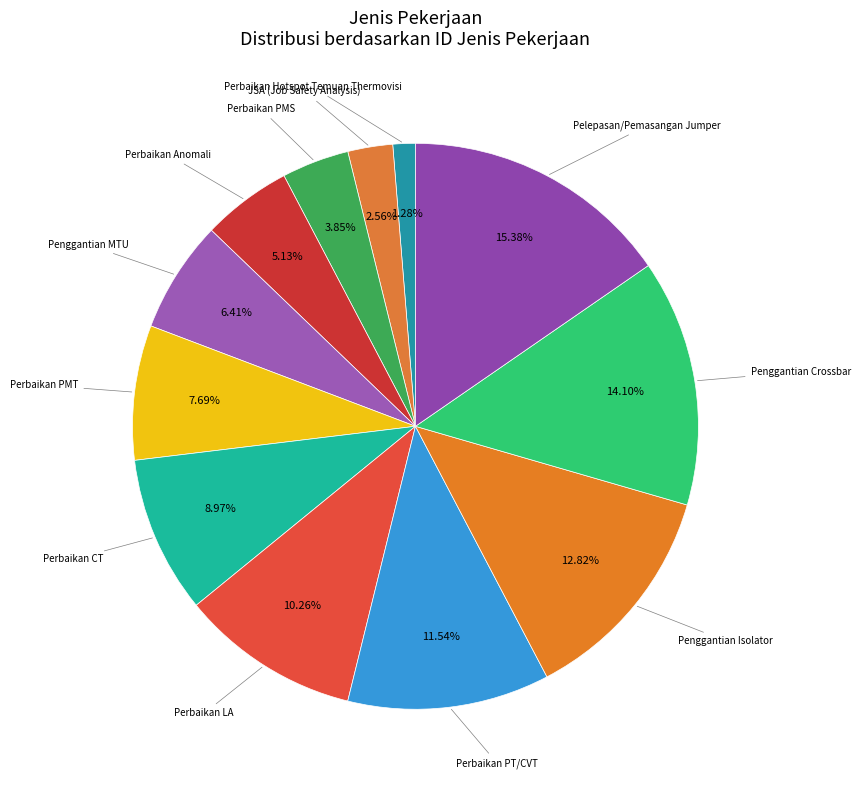

Is it true that Perbaikan PMT is 8% of the pie?

True